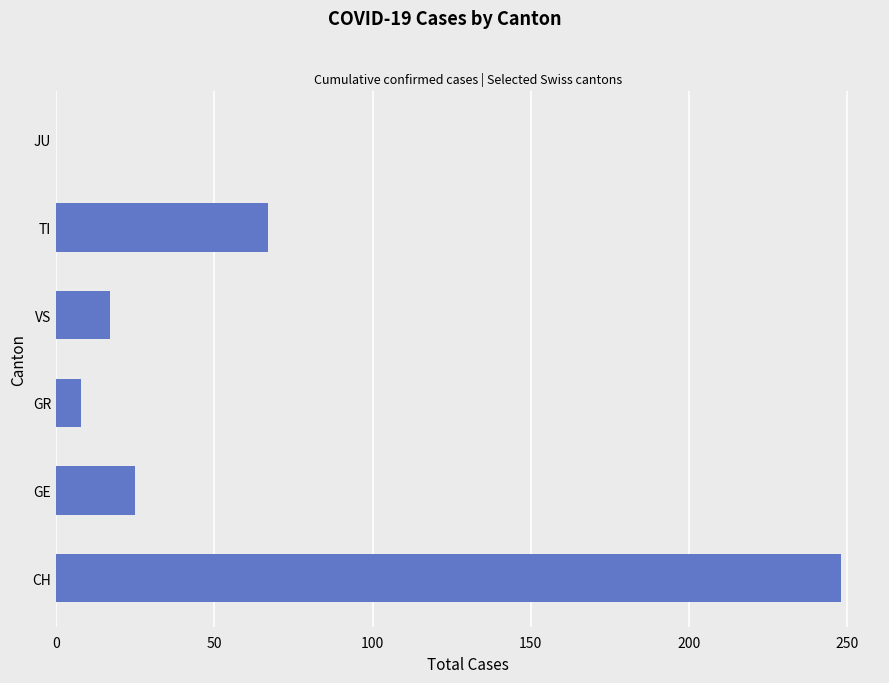

Which category has the highest value across all series?

CH